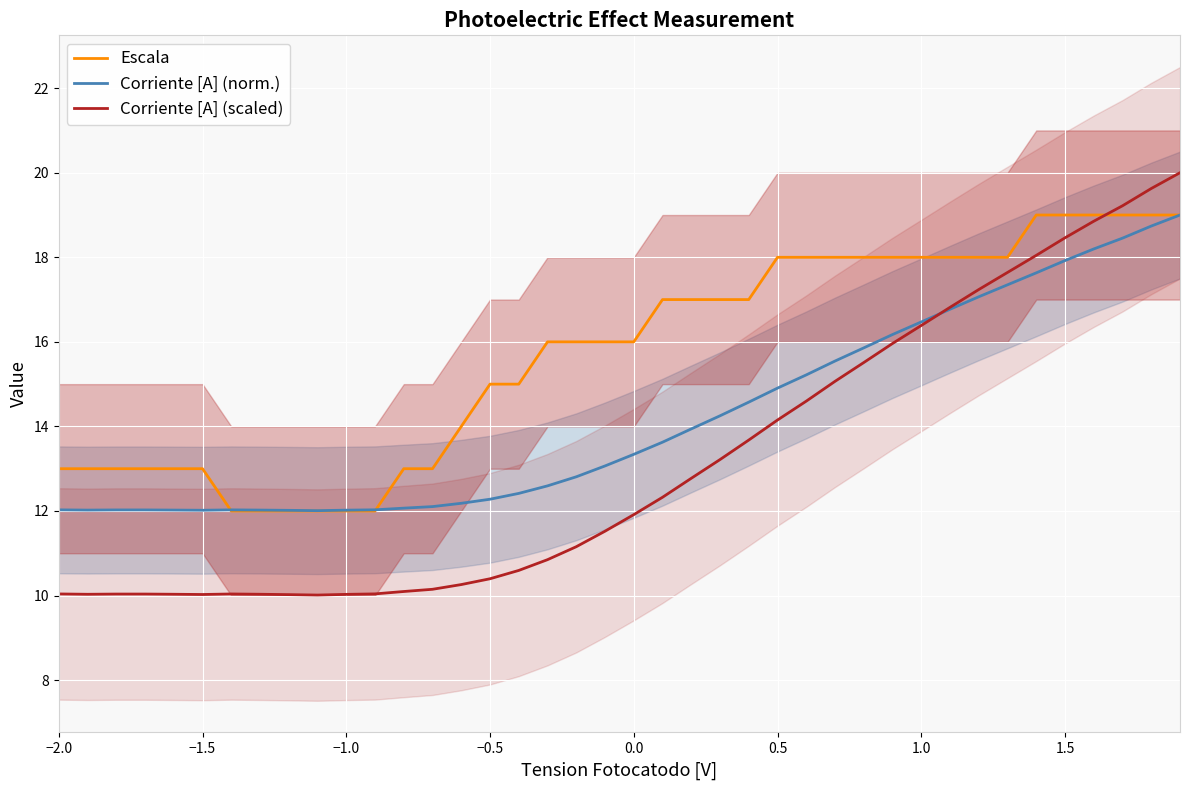

Is it true that Escala equals 18.0 at 1.0?

True